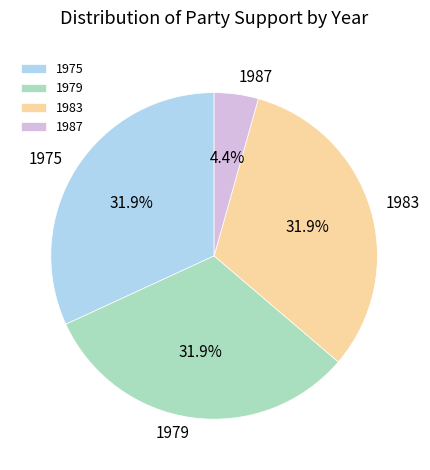

Which category has the smallest portion of the pie?

1987